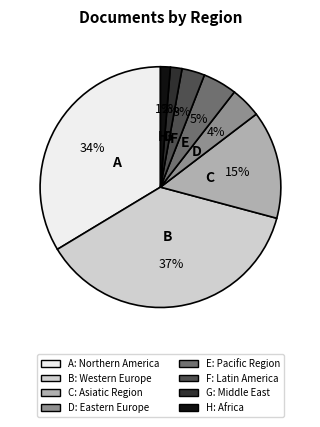

To the nearest percent, what is the difference between the largest and smallest slice percentages?

36%